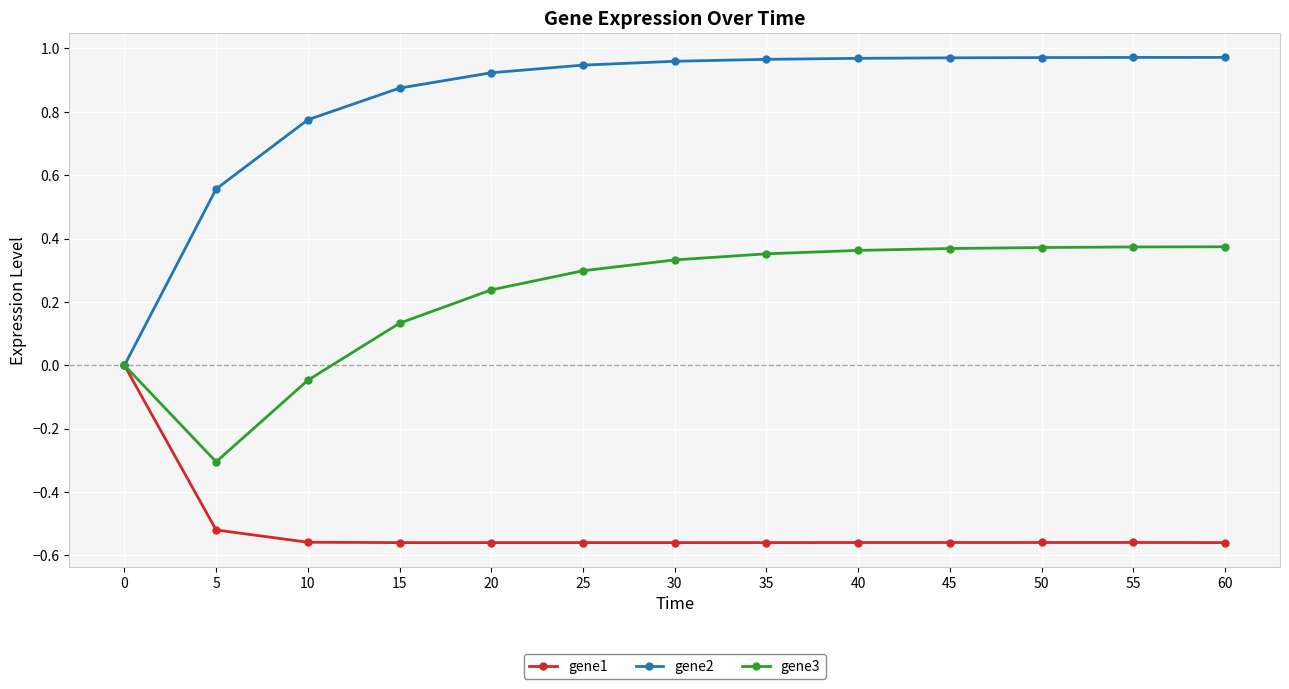

List the series in order of their overall mean, lowest first.

gene1, gene3, gene2